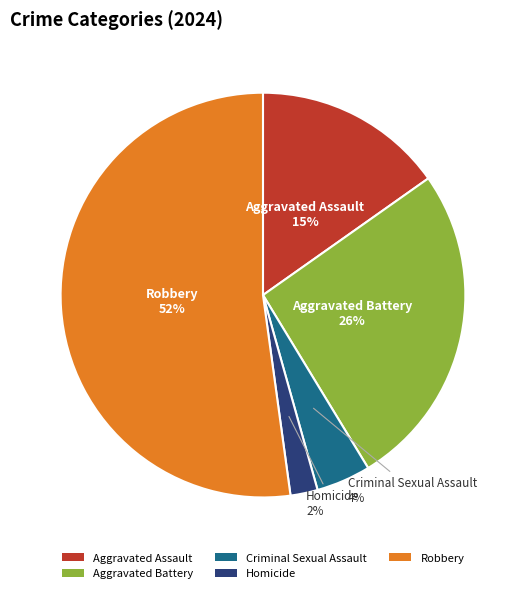

How many slices are in this pie chart?

5